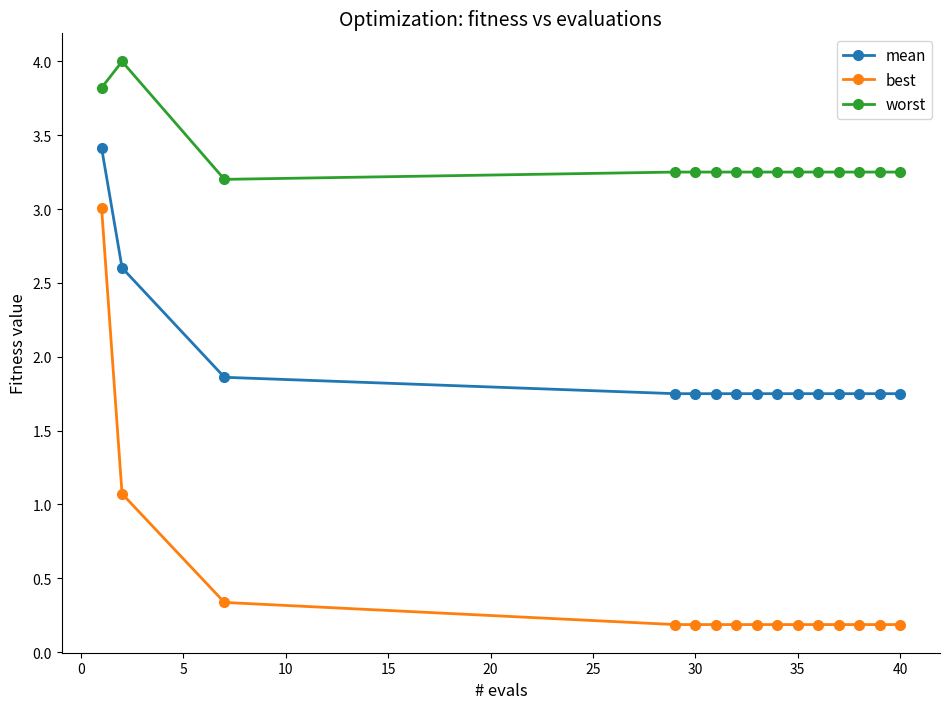

What is the sum of all best values?

6.7